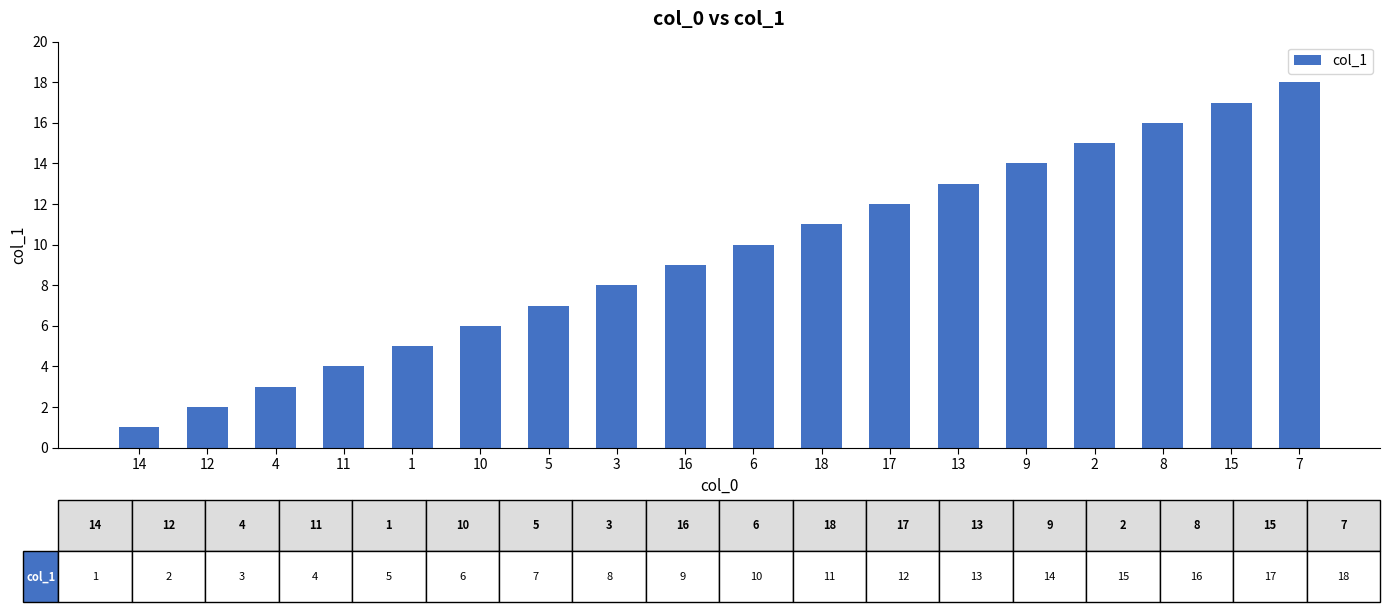

What is the sum of the values at 1 and 6?

15